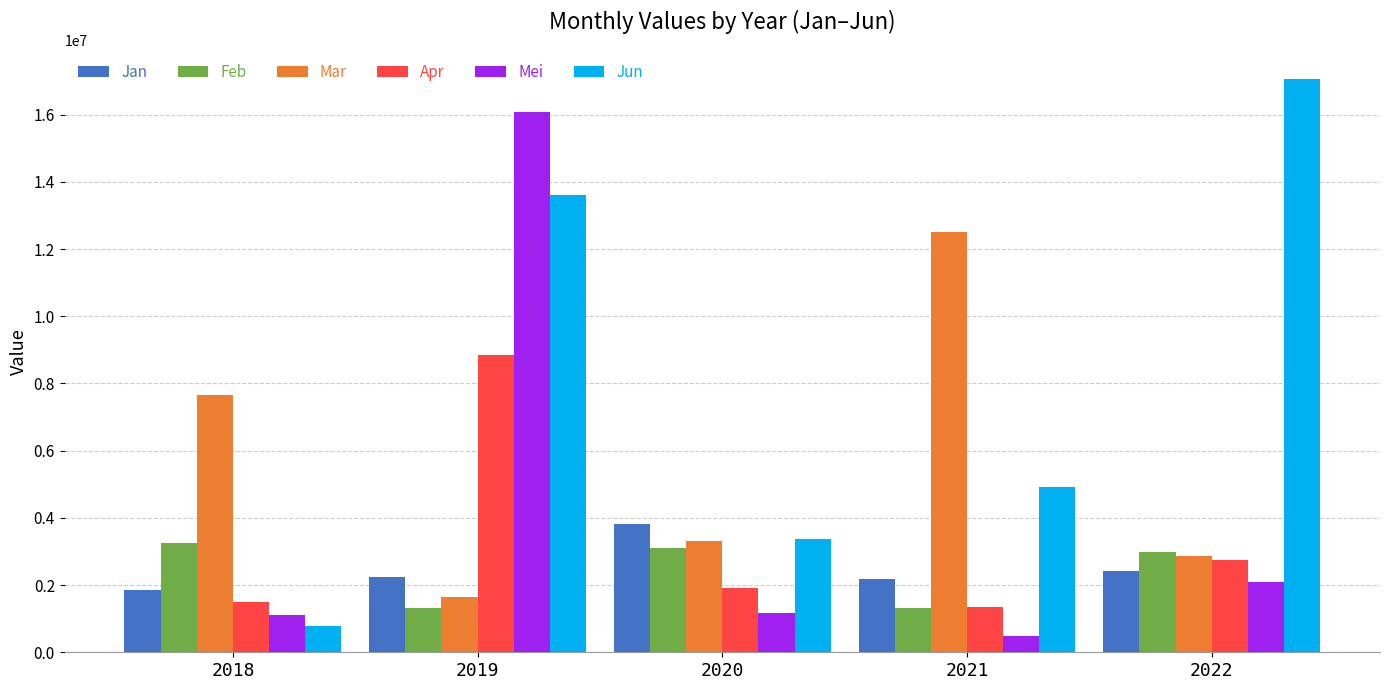

What is the value of the Feb bar at the 3rd from the left?

3098337